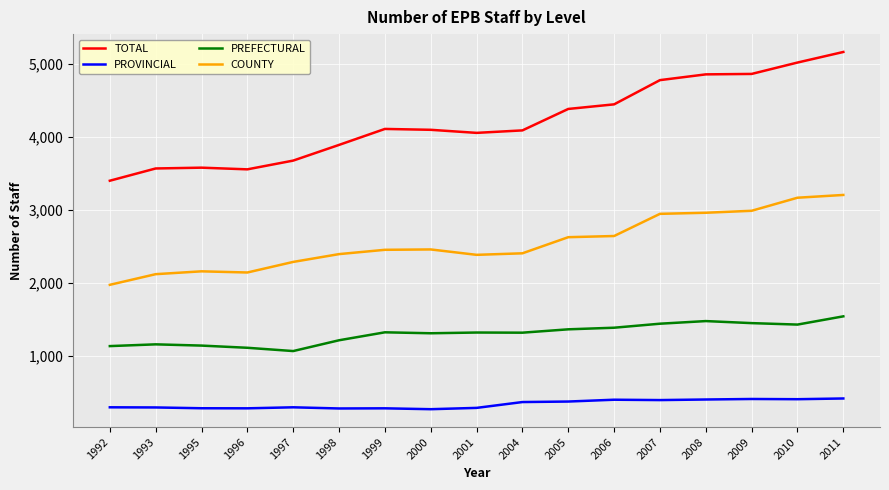

What is the sum of the PROVINCIAL values at 2001 and 1997?

580